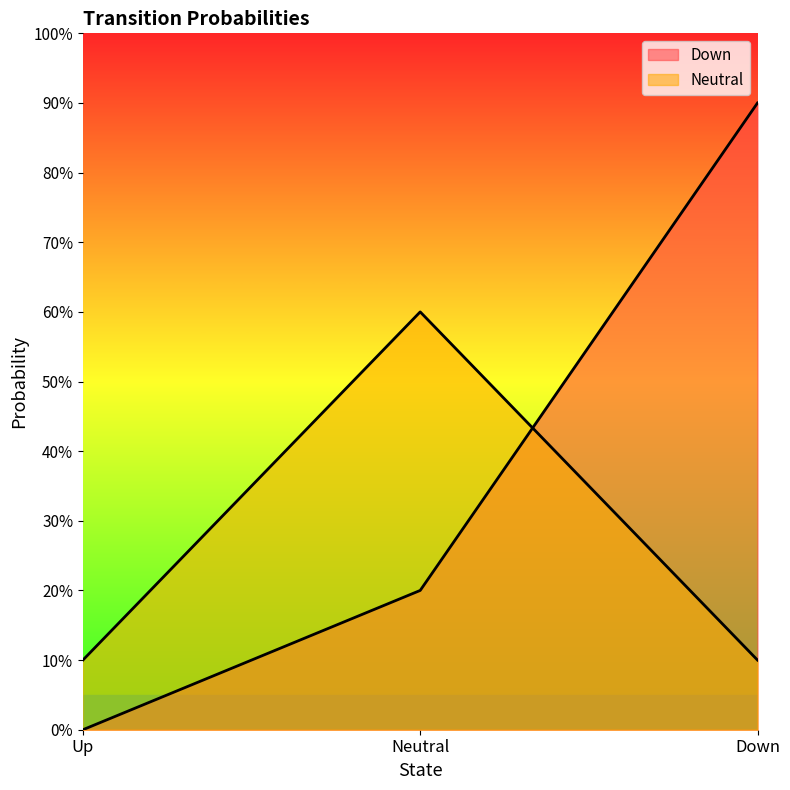

Reading left to right, list all the values displayed in this chart.

Down: Up=0.0	Neutral=0.2	Down=0.9
Neutral: Up=0.1	Neutral=0.6	Down=0.1